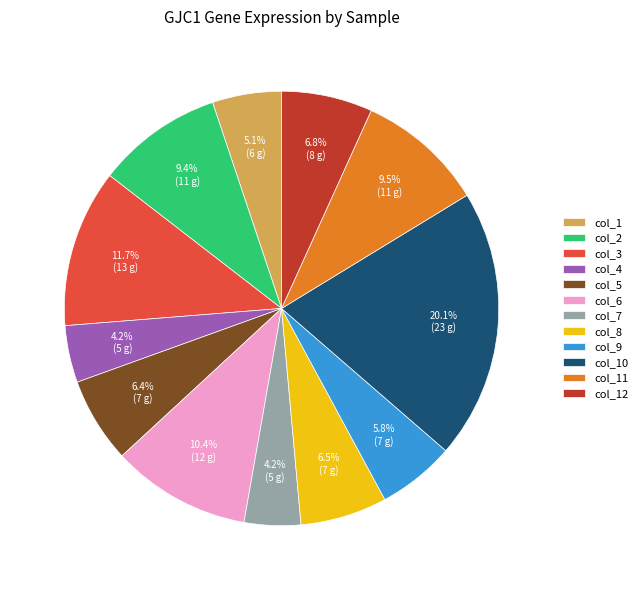

To the nearest percent, what portion does col_9 represent?

6%